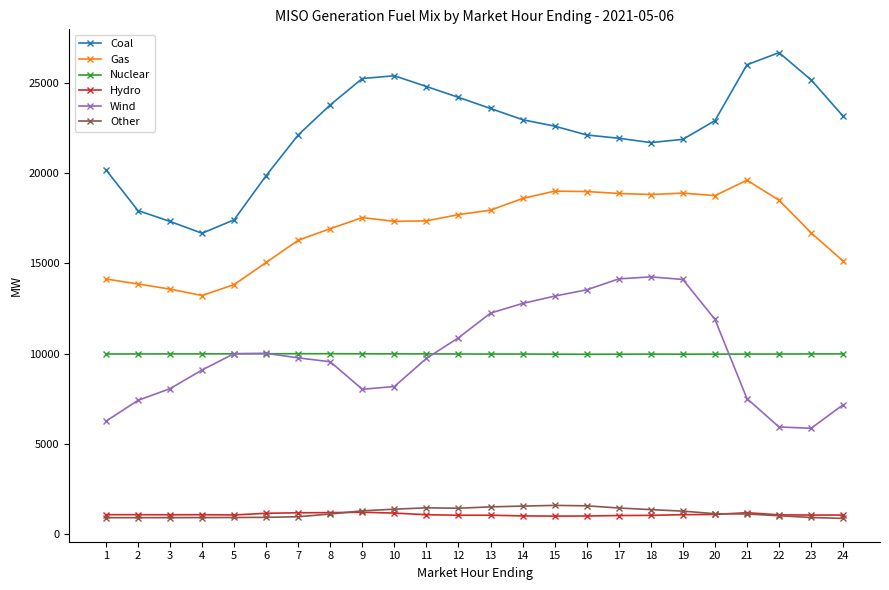

What is the difference between the highest and lowest values at 2?

17037.2